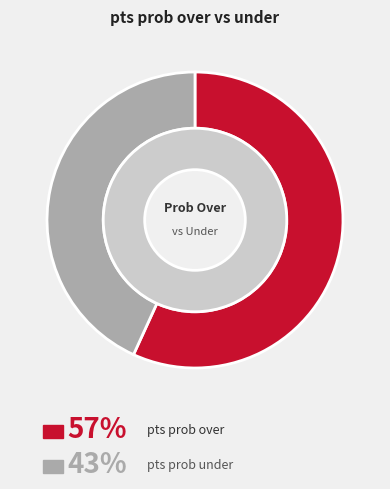

The 10 slice represents 7% of the pie. True or false?

False